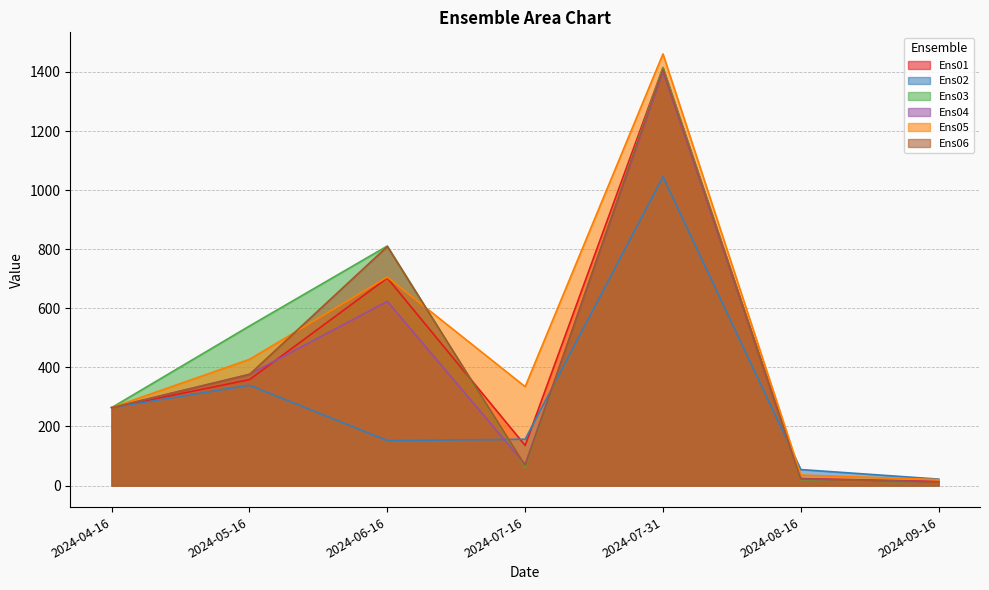

Where is the first local maximum for Ens03?

2024-06-16